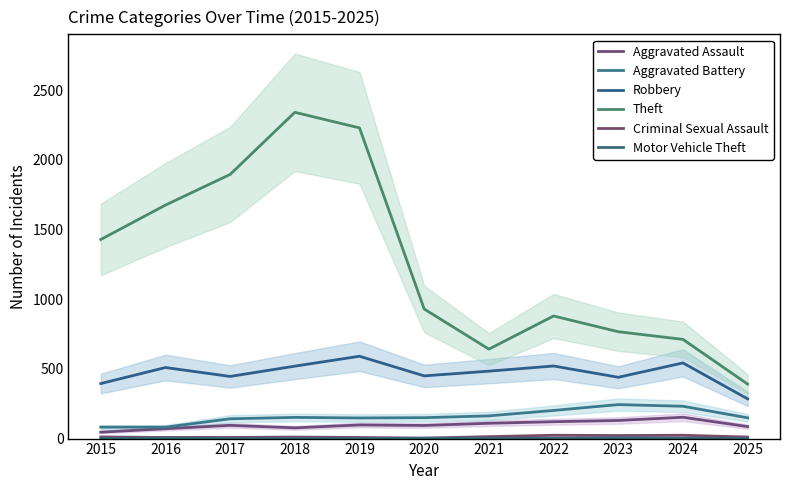

What is the maximum value for Criminal Sexual Assault?

24